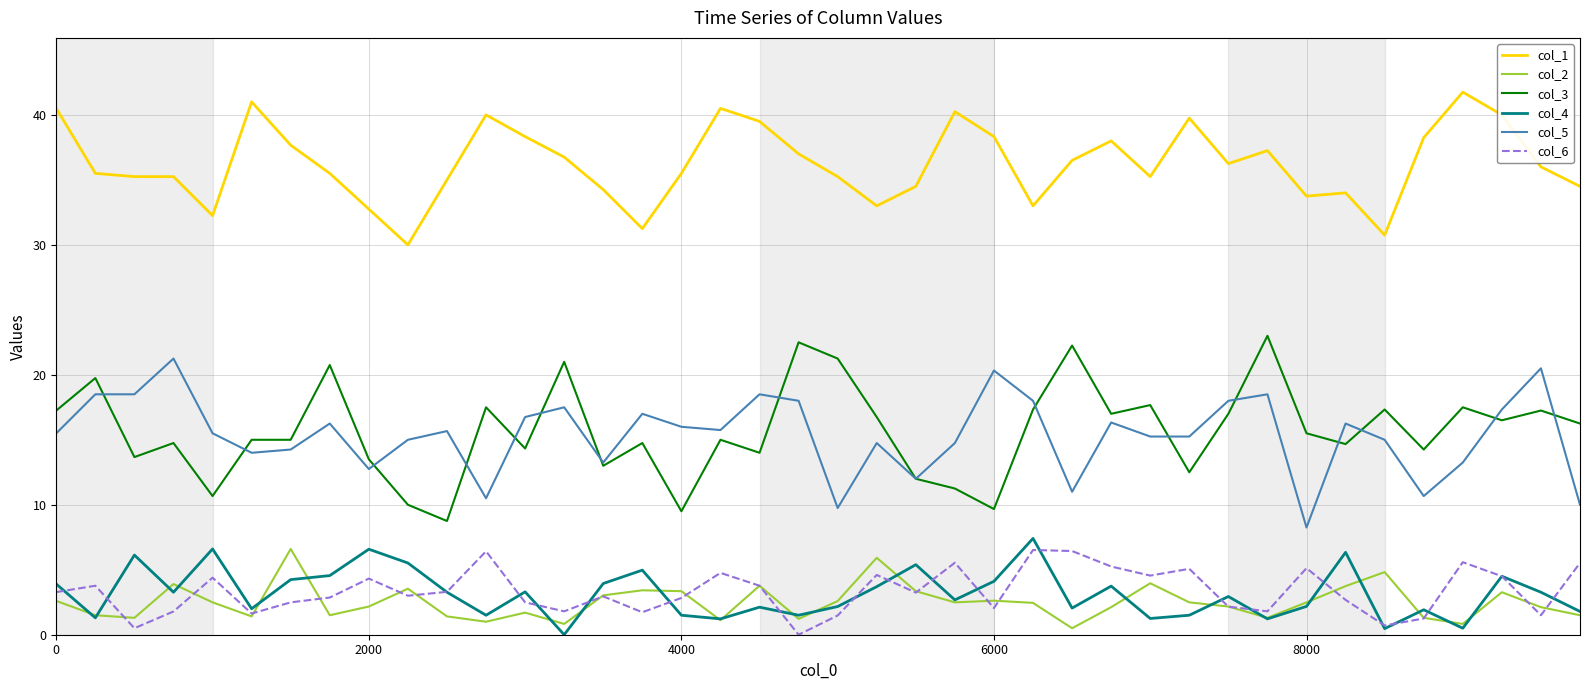

In col_2, how many points are lower than both neighbors (excluding endpoints)?

11